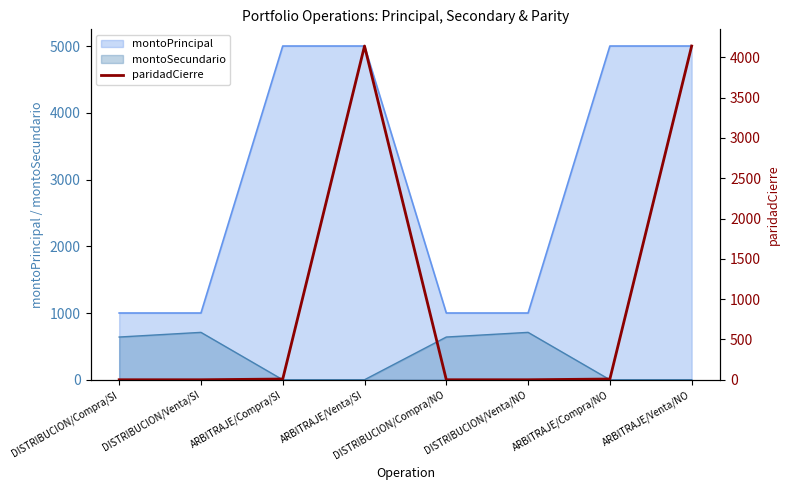

Does the chart display data point markers on the line(s)?

No